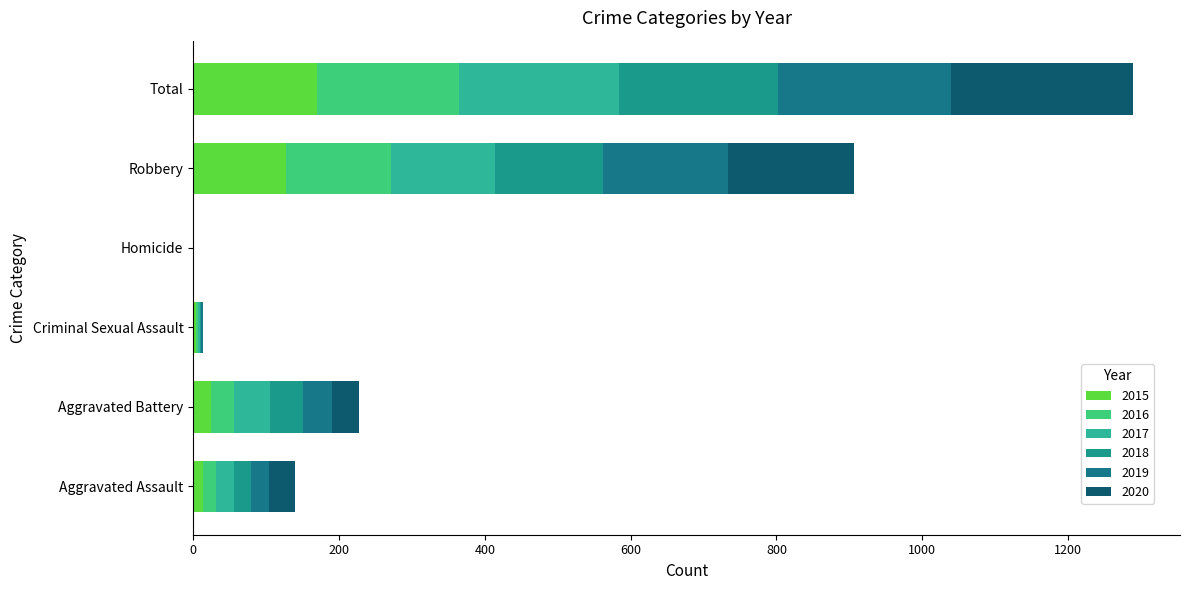

What is the label of the 6th bar from the left?

Total